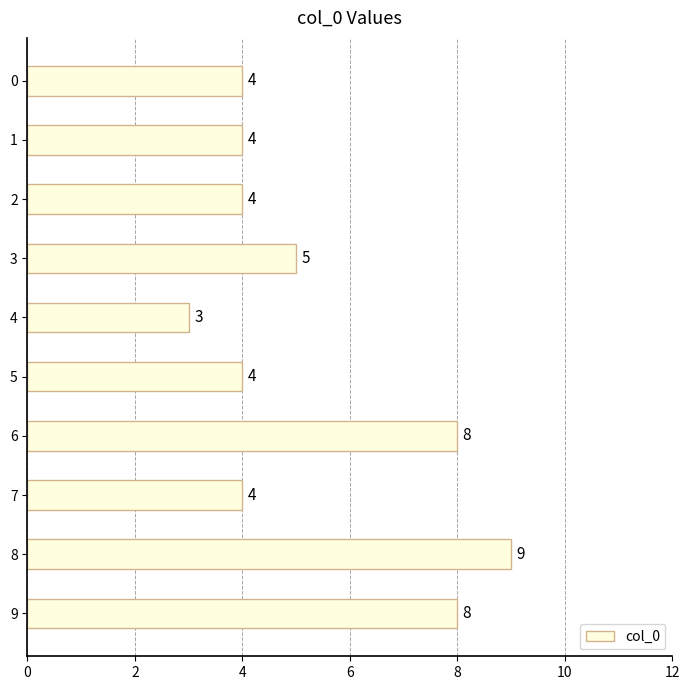

What is the value of the 10th bar from the top?

8